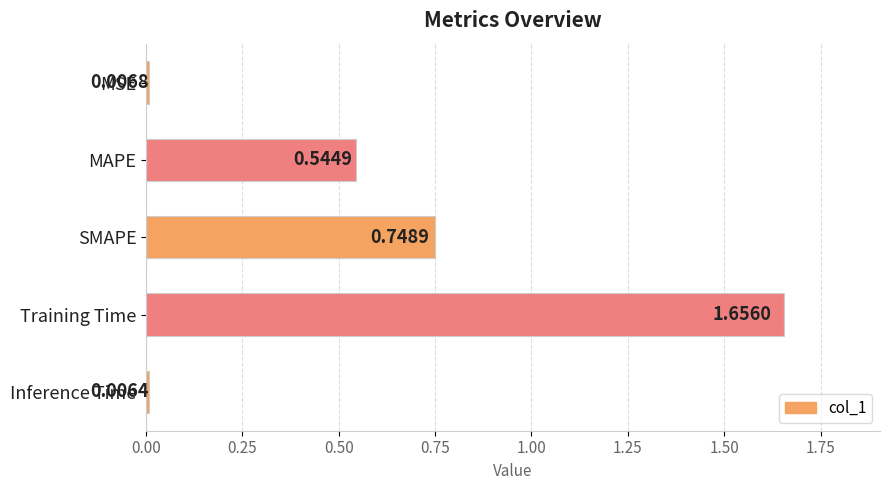

Which category has the lowest value across all series?

Inference Time